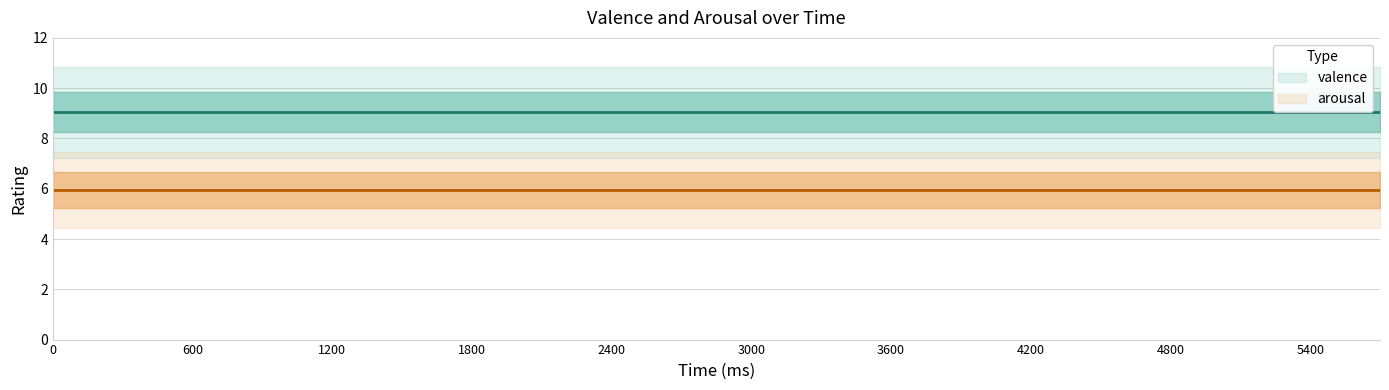

Which series has the widest spread of values?

valence